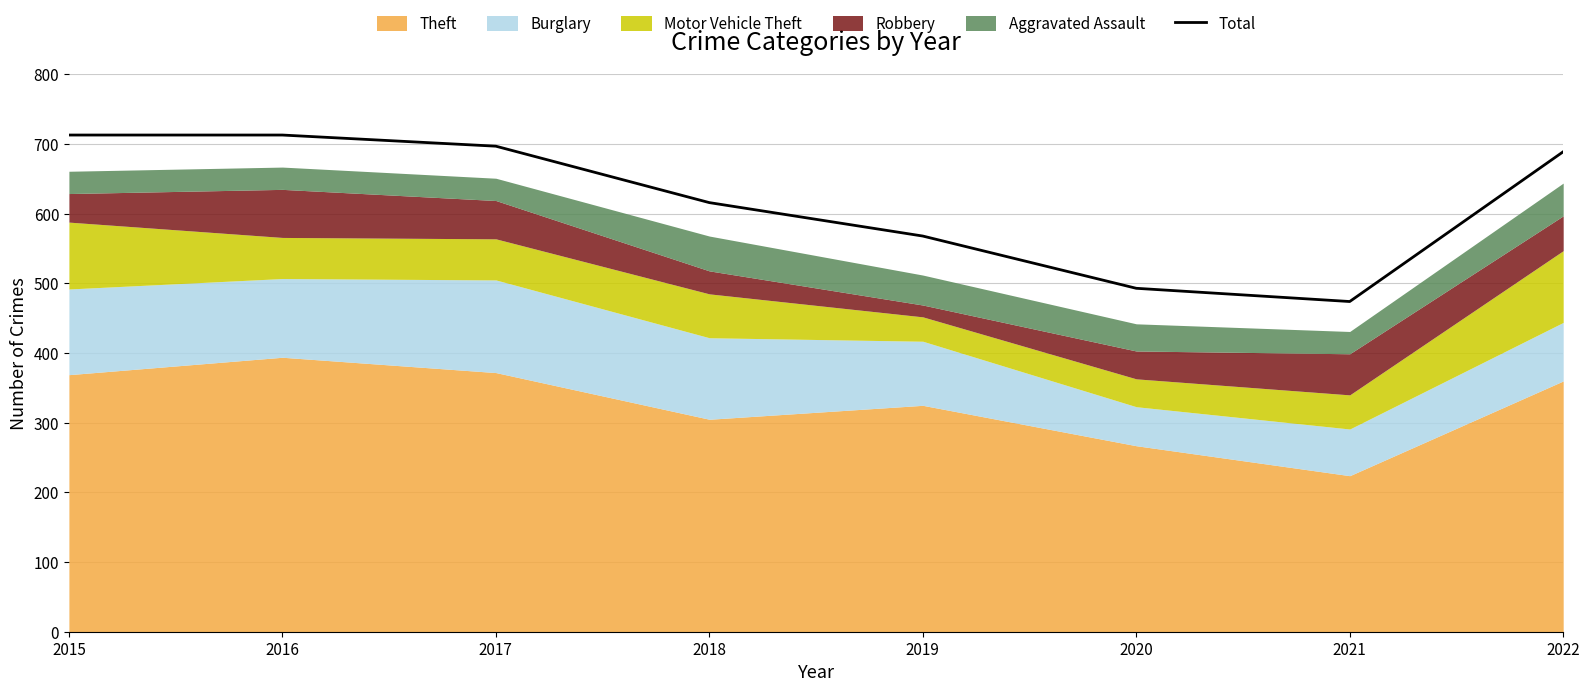

What is the difference between the maximum and minimum values?

239